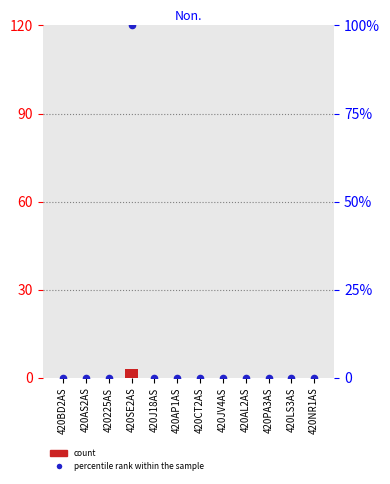

Which series reaches the minimum Y coordinate?

count